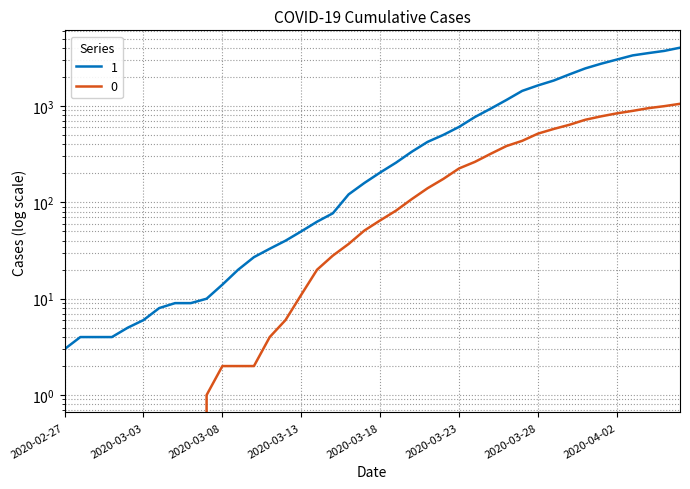

Rank the series by their maximum value, from lowest to highest.

0, 1